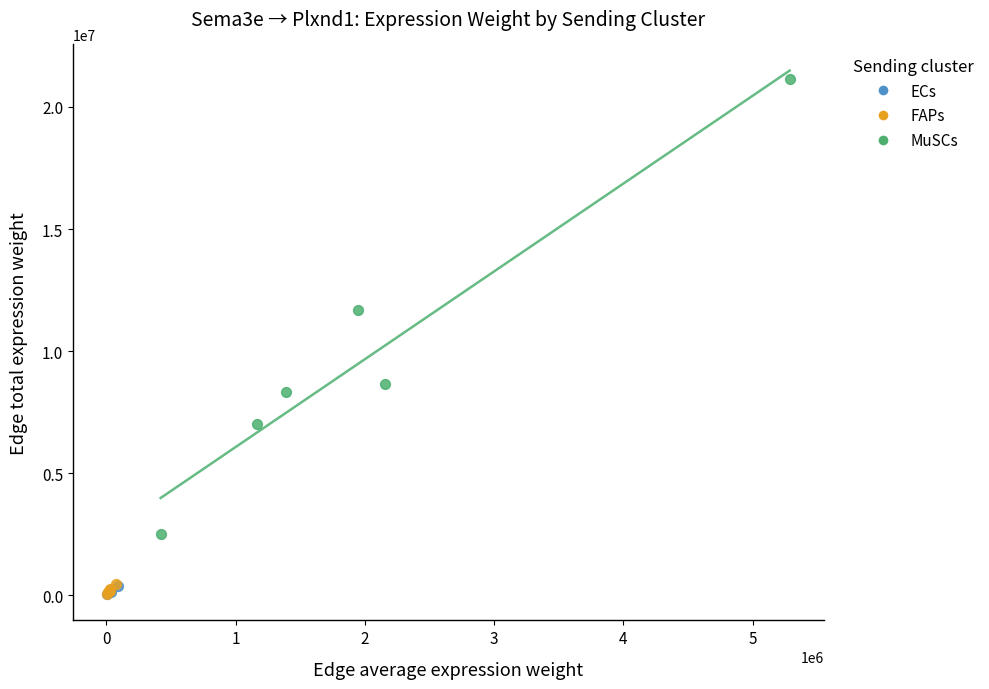

What are all the series names shown in the legend?

ECs, FAPs, MuSCs